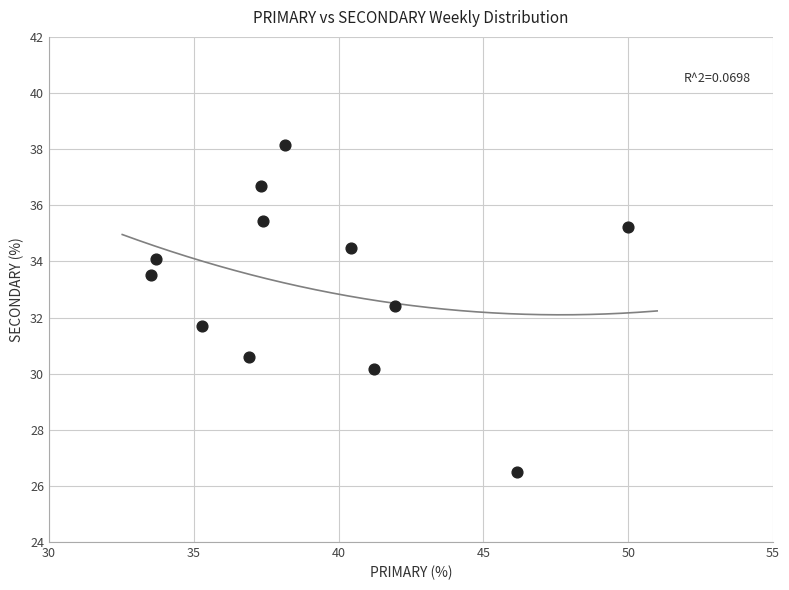

What is the average X value?

39.3